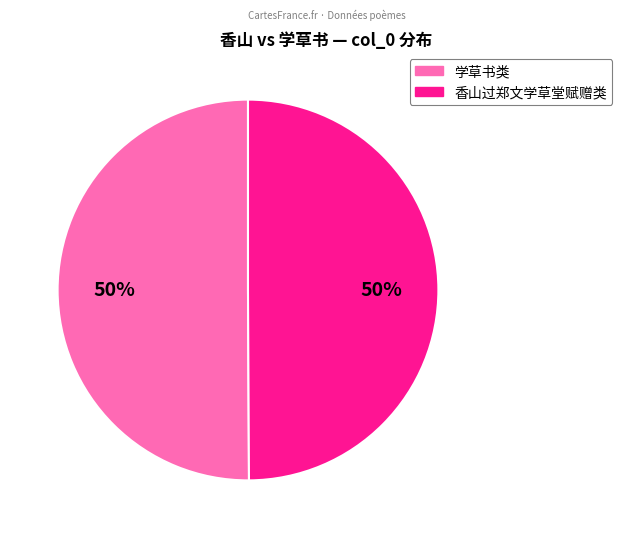

To the nearest percent, what is the average slice percentage?

50%